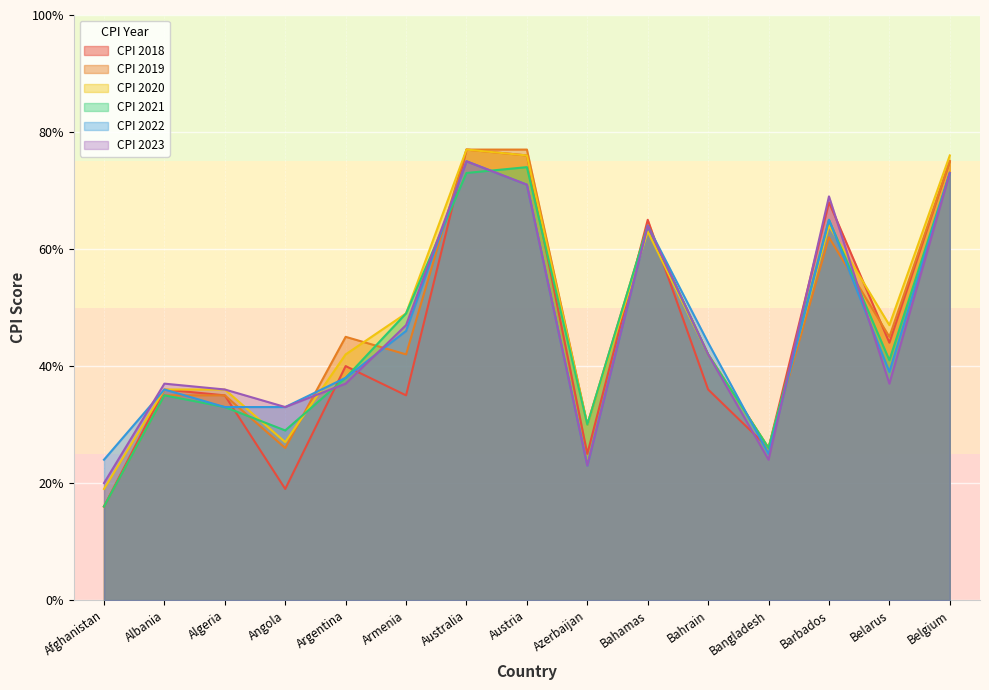

Which series has the largest range (max minus min)?

CPI 2018